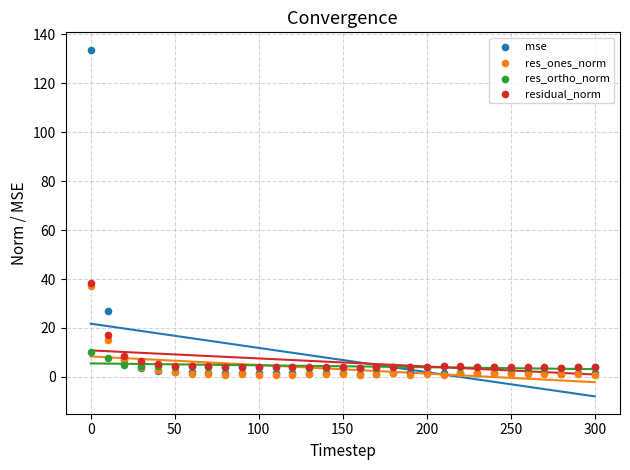

In the residual_norm series, what Y value is closest to 21?

17.2